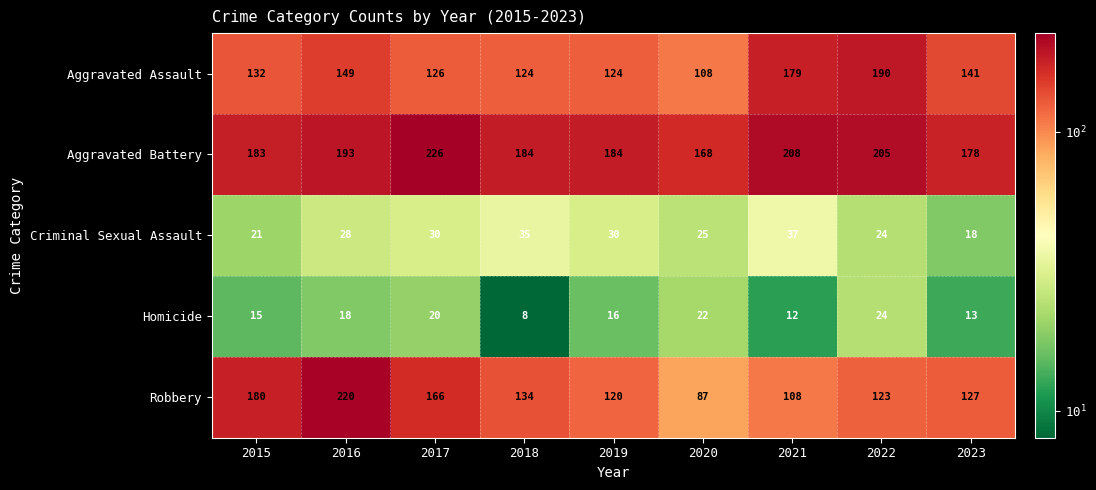

At 2021, list the series in order from largest to smallest.

Aggravated Battery, Aggravated Assault, Robbery, Criminal Sexual Assault, Homicide